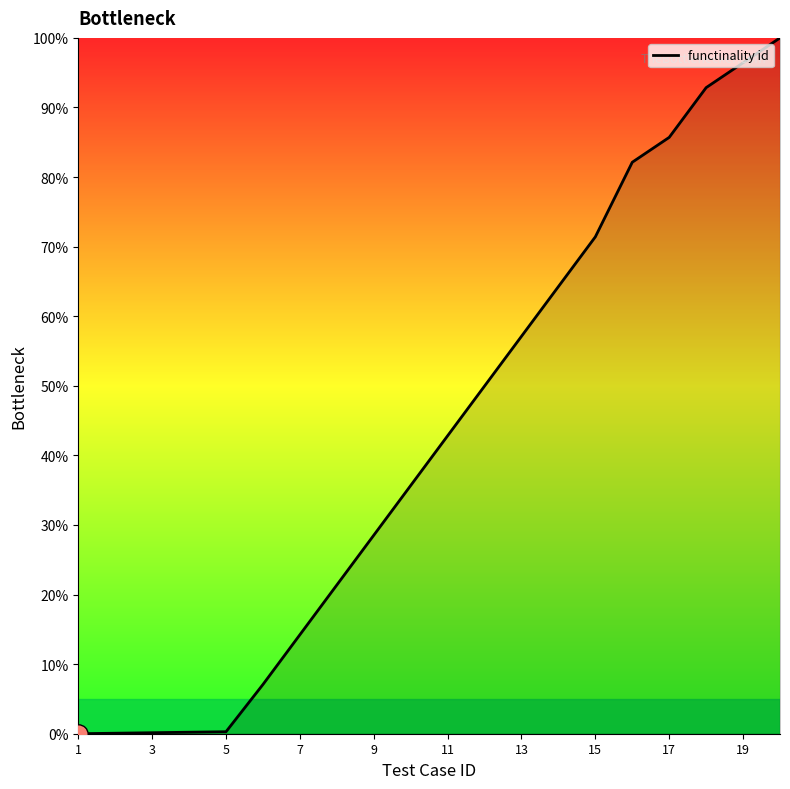

What is the greatest value displayed?

100.0